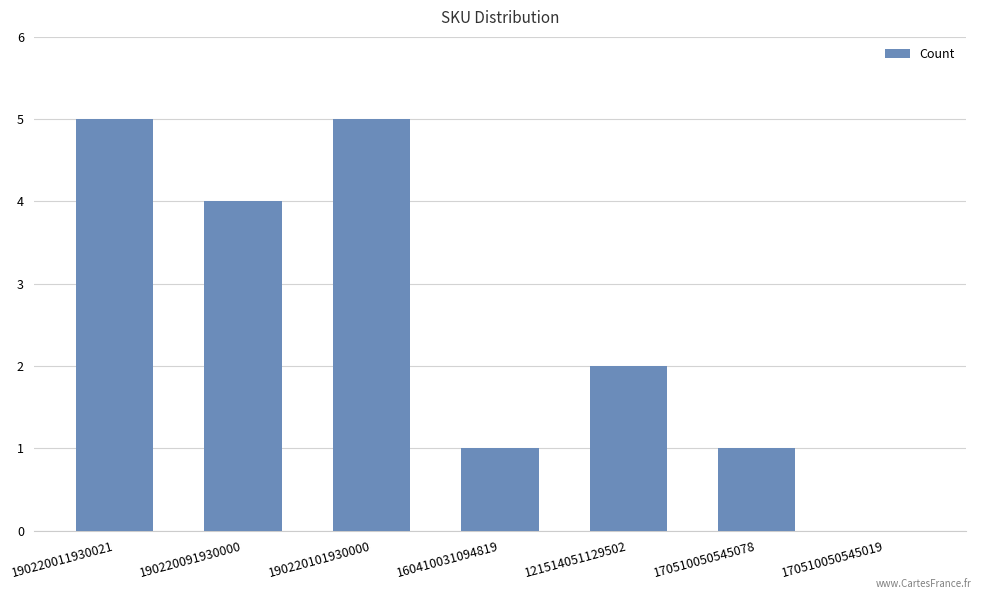

What is the average value?

3